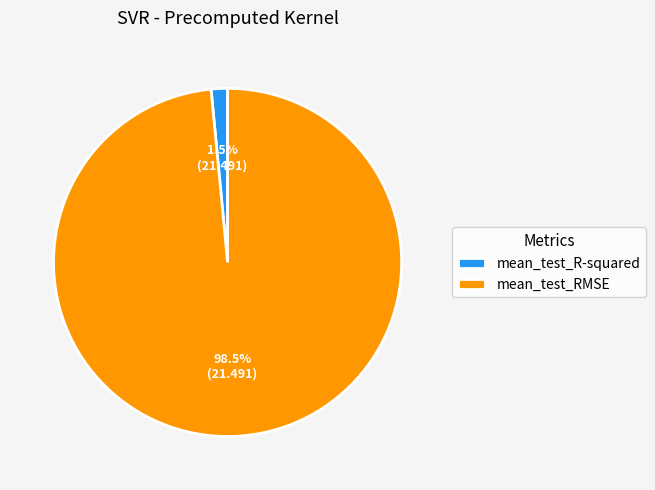

Which has a higher value, mean_test_RMSE or mean_test_R-squared?

mean_test_RMSE